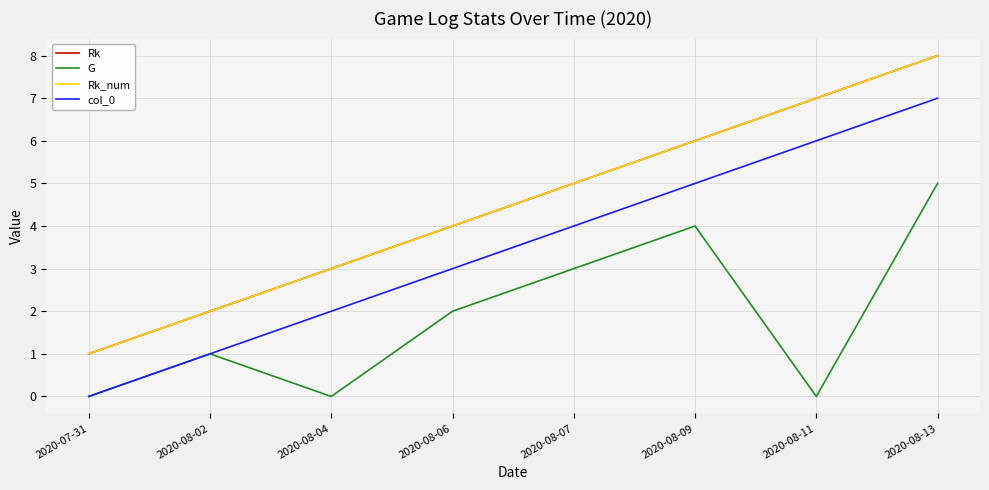

True or false: Rk and Rk_num cross at least once.

False